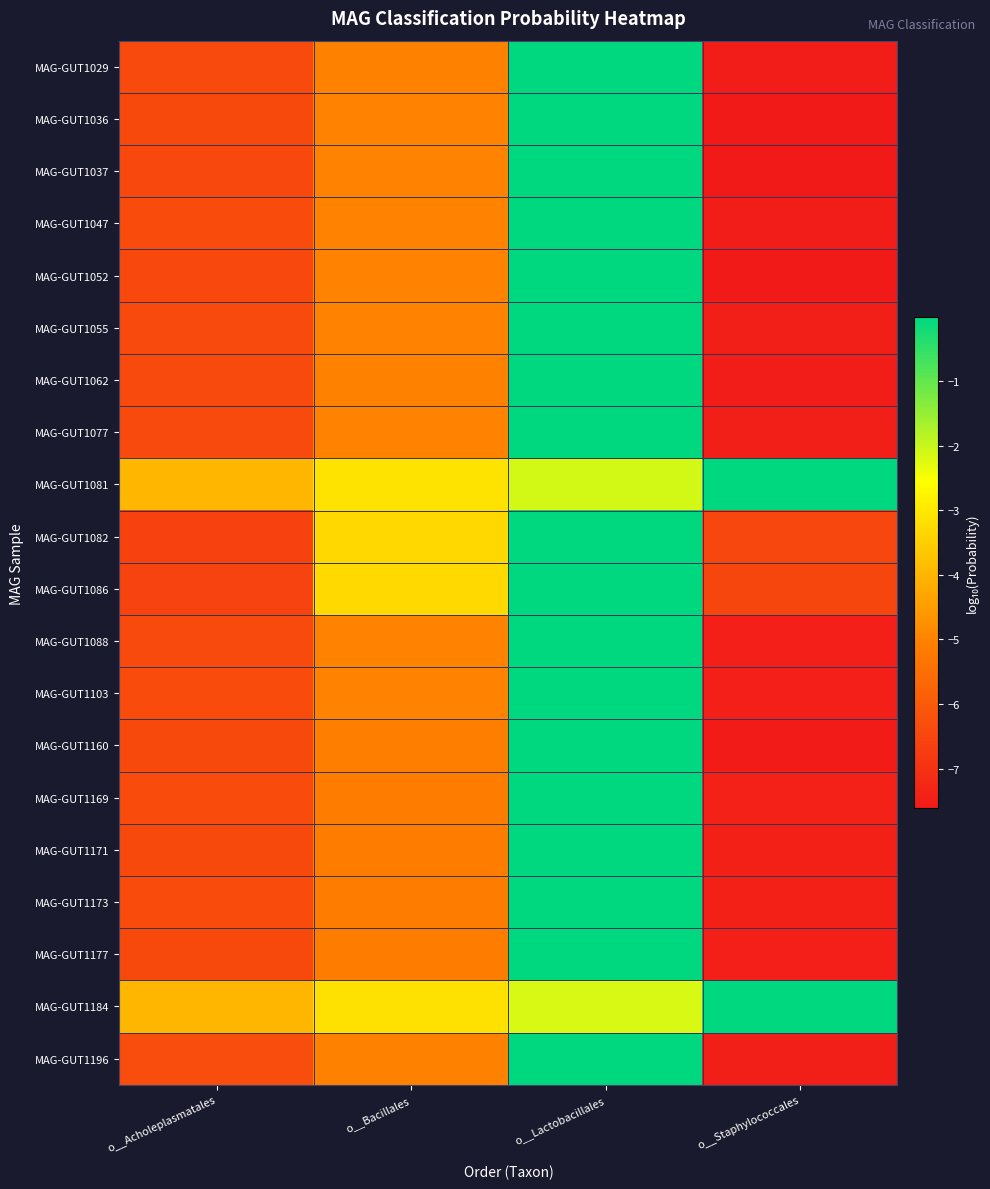

What is the minimum value shown in the chart?

-7.6